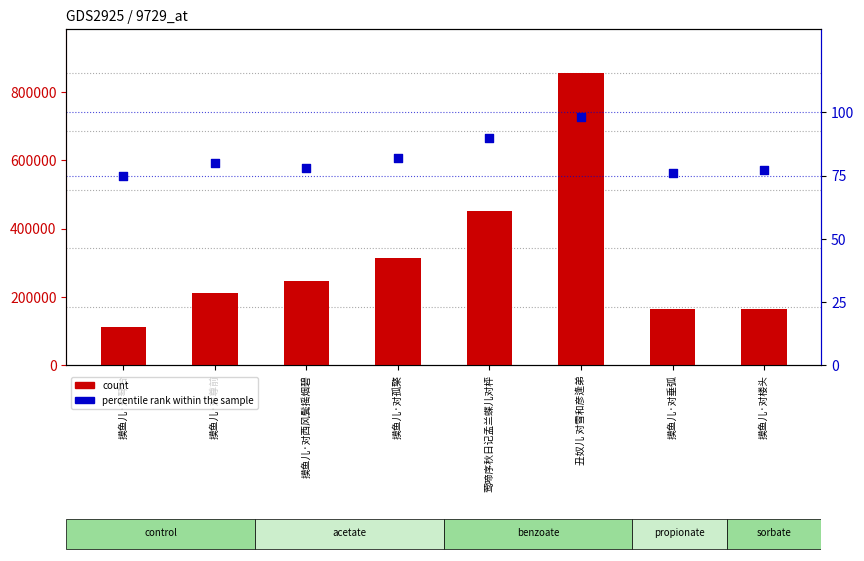

At how many categories does at least one series exceed 397680?

2